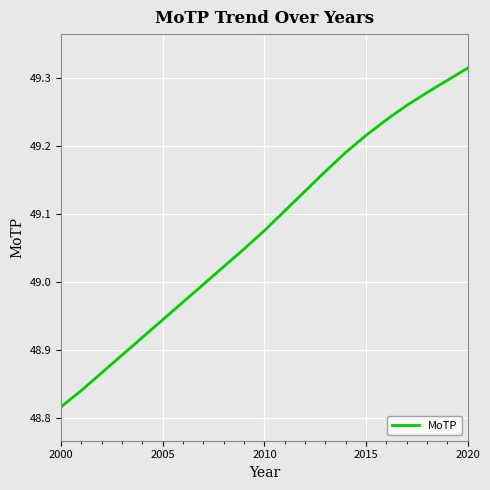

What is the difference between the maximum and minimum values?

0.5